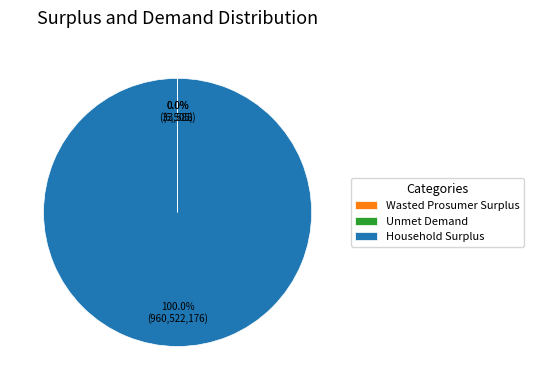

Does any single category account for the majority?

Yes